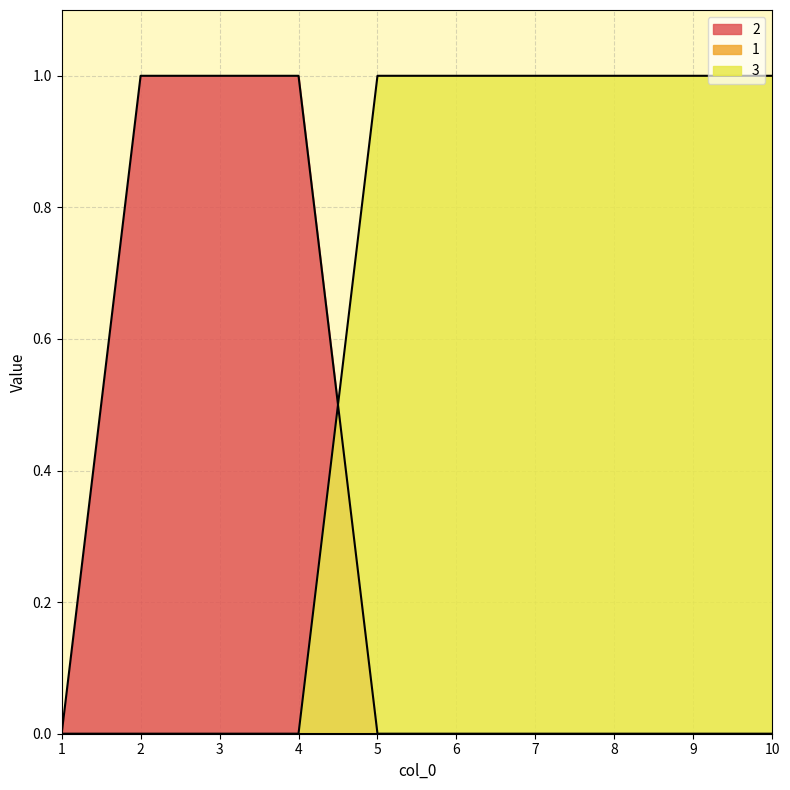

At 2, list the series in order from smallest to largest.

3, 2